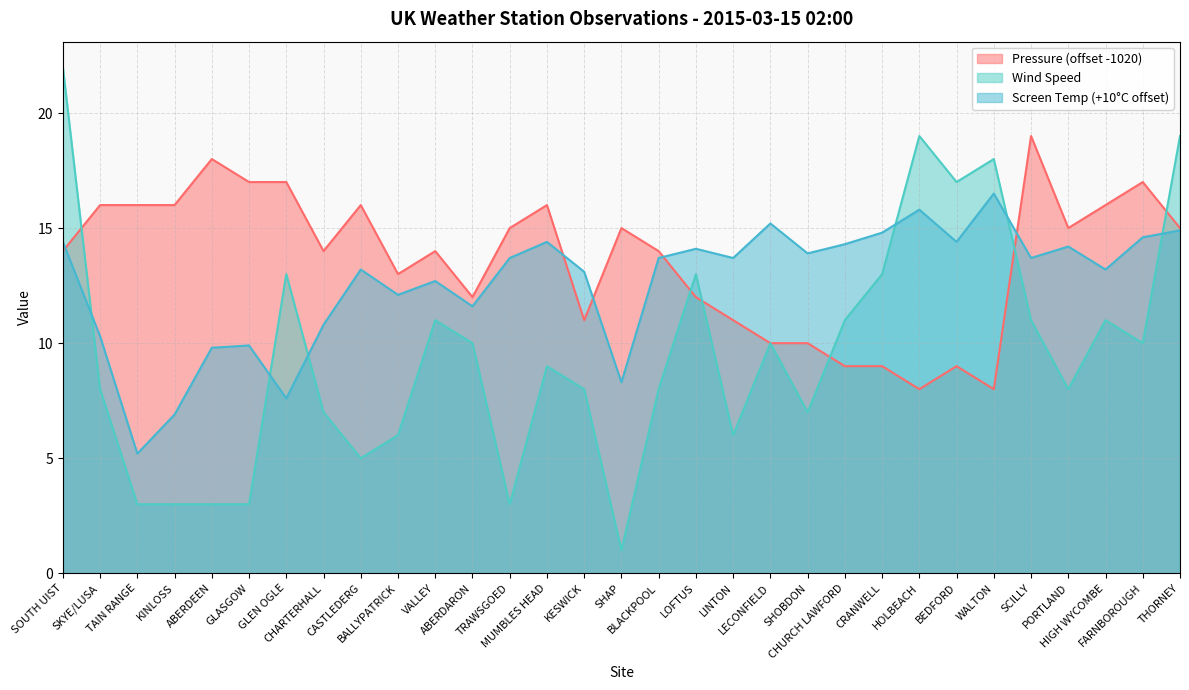

True or false: Pressure and Wind Speed cross at least once.

True